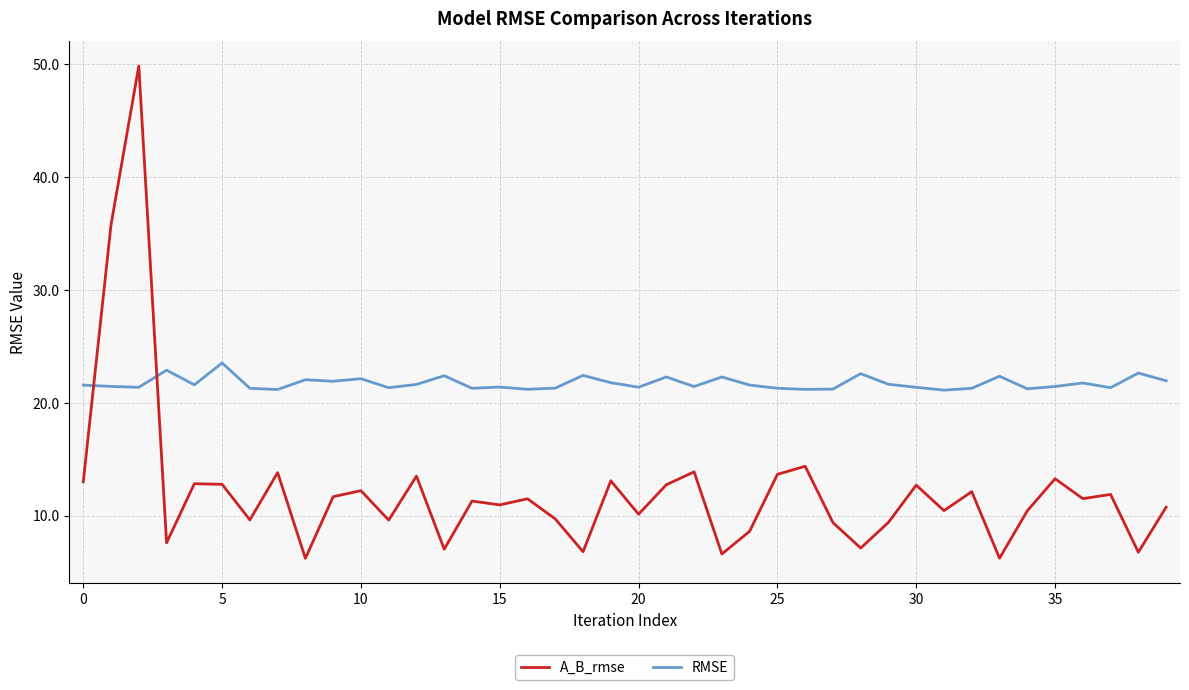

True or false: RMSE and A_B_rmse intersect in this chart.

True